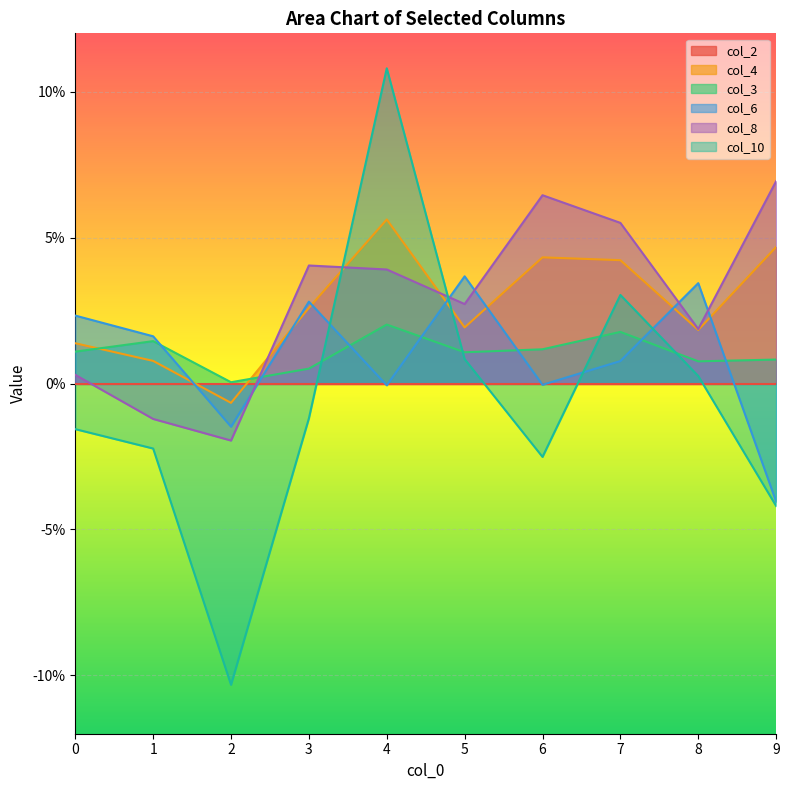

How many interior local peaks does the col_4 series have?

2